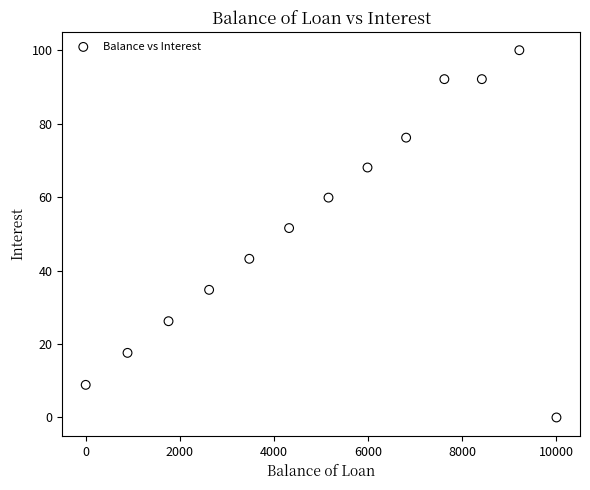

What Y value in the scatter plot is closest to 50?

51.6